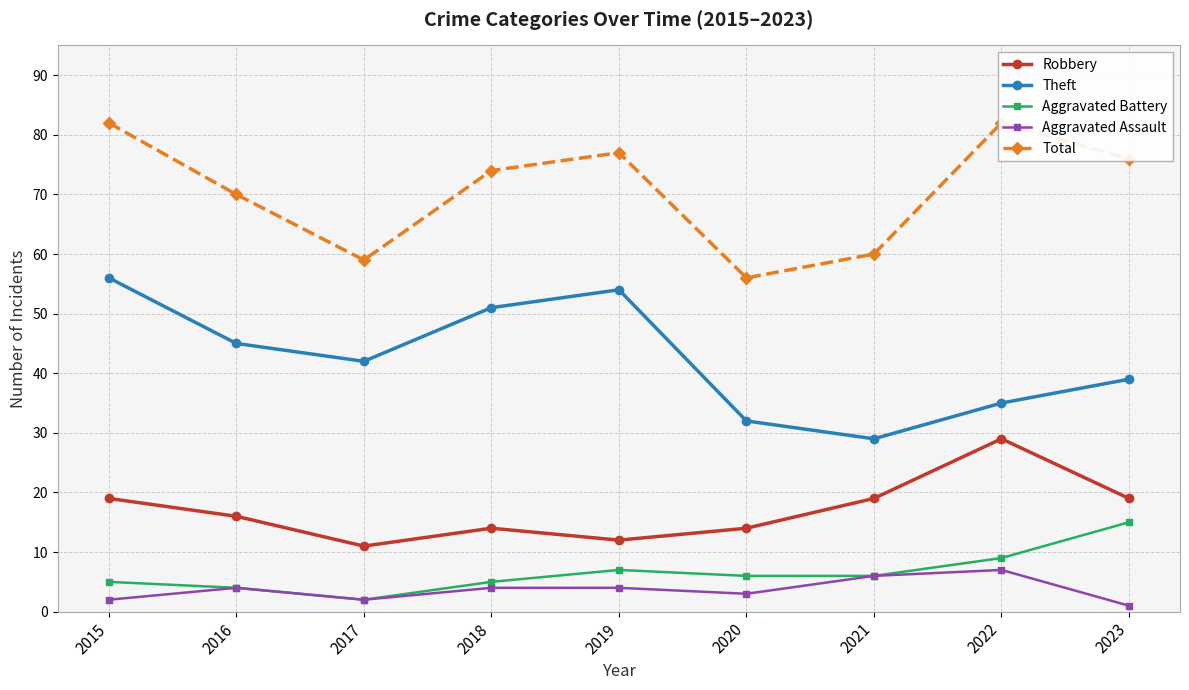

True or false: Total has more than 0 interior local peaks.

True